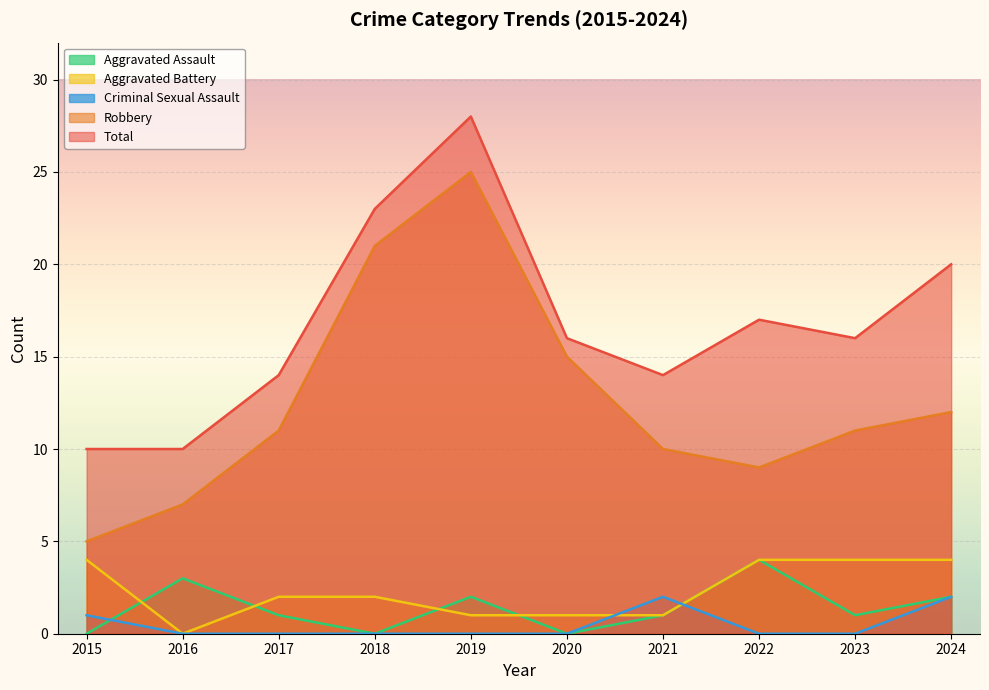

What is the spread (max minus min) of values at 2019?

28